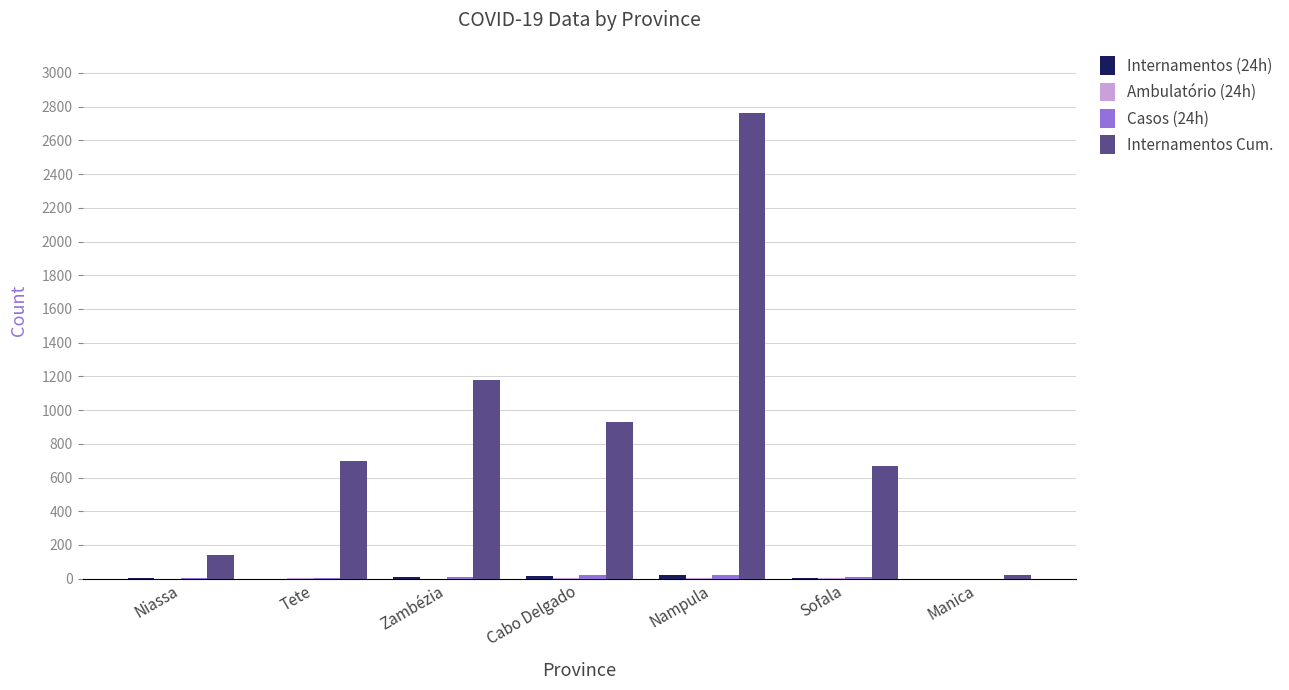

Between Tete and Zambézia, which series saw the biggest shift?

Internamentos Cum.